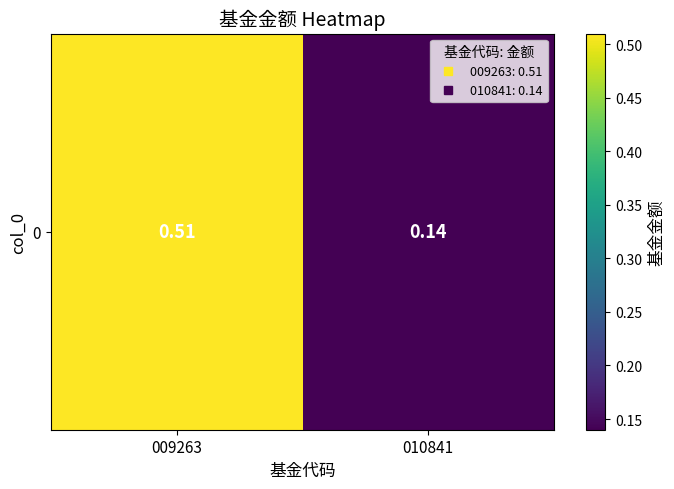

Rank the categories by value from lowest to highest.

010841, 009263